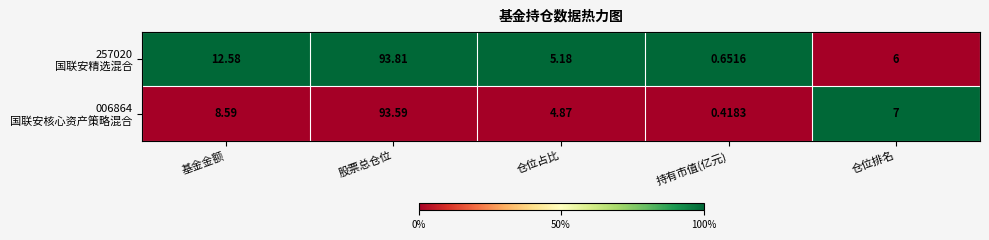

At which category is the sum across all series the highest?

股票总仓位